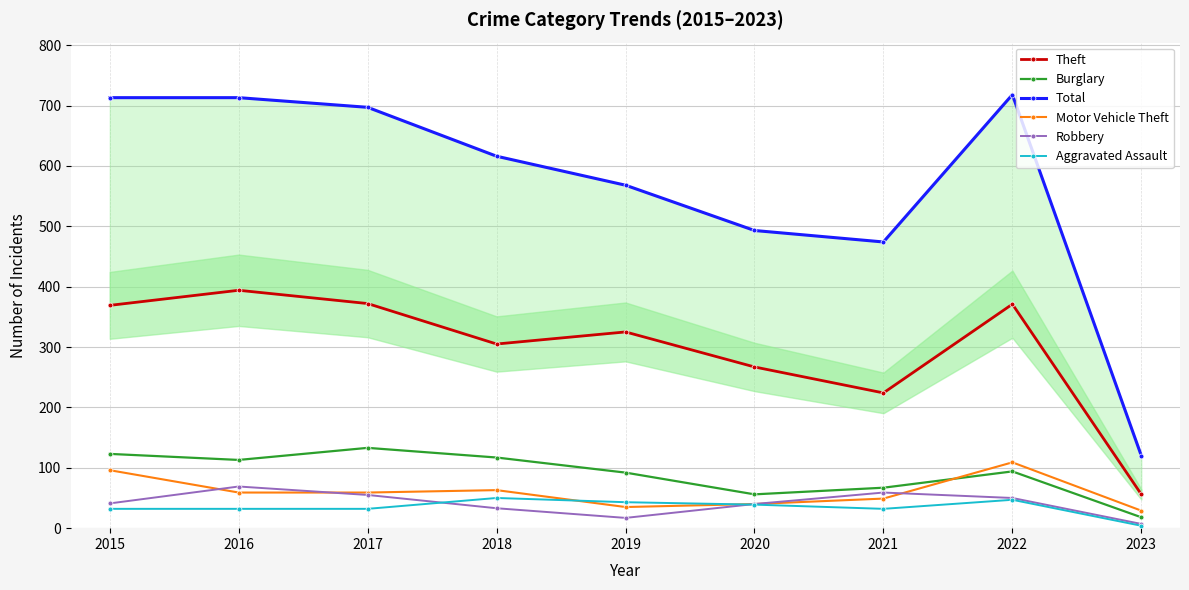

Is it true that Robbery equals 17 at 2019?

True